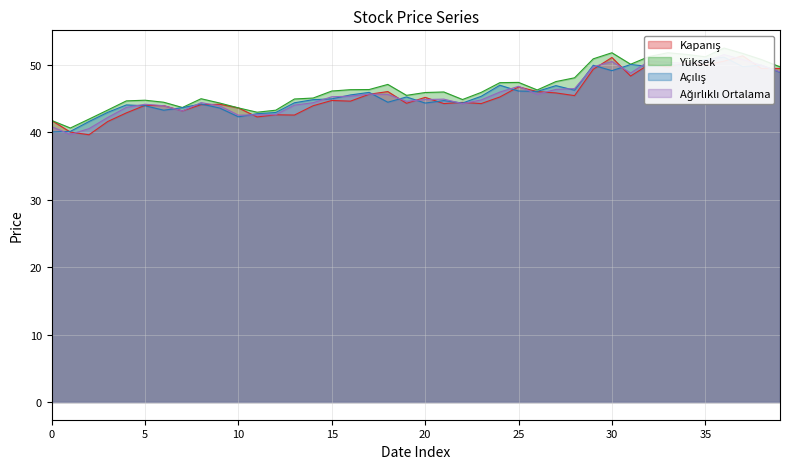

Which series has the widest spread of values?

Yüksek